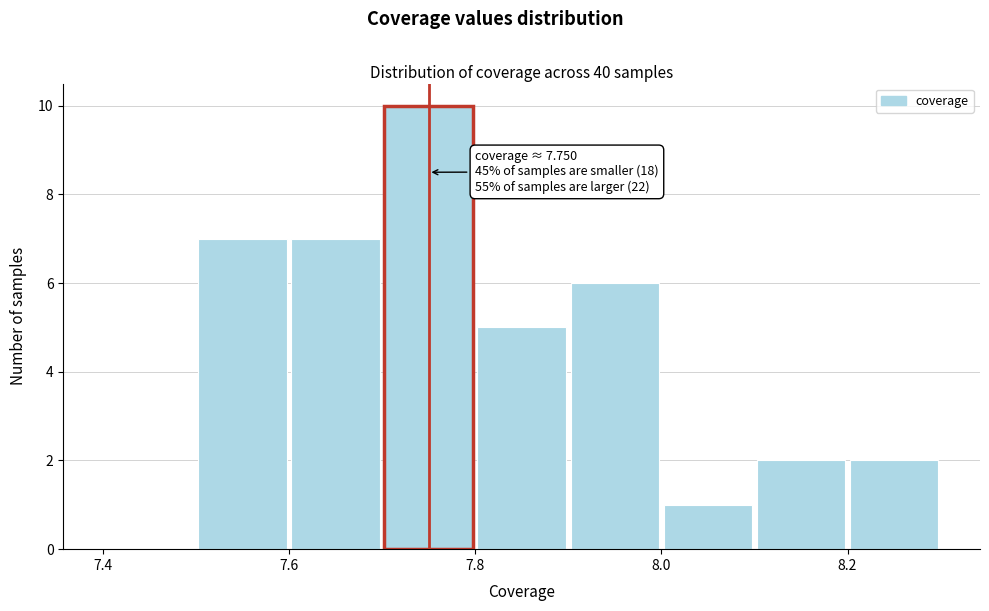

Over which range of the x-axis is the bar tallest?

7.7 to 7.8